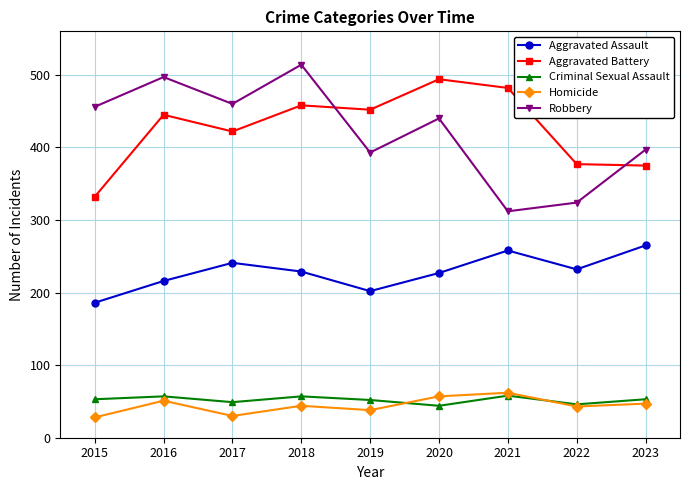

How many data points in Homicide are less than 44?

4